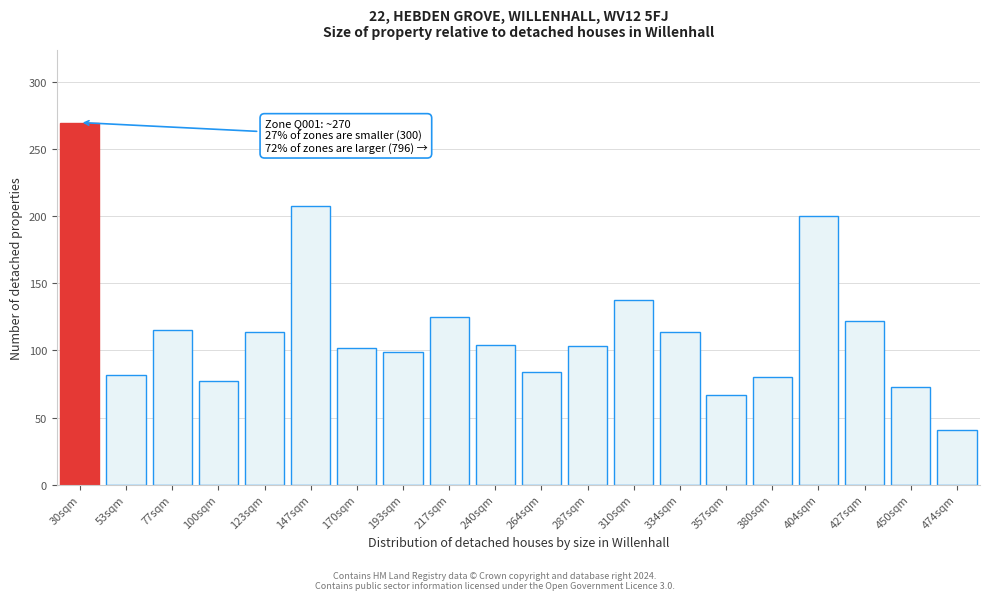

What is the average value?

115.9